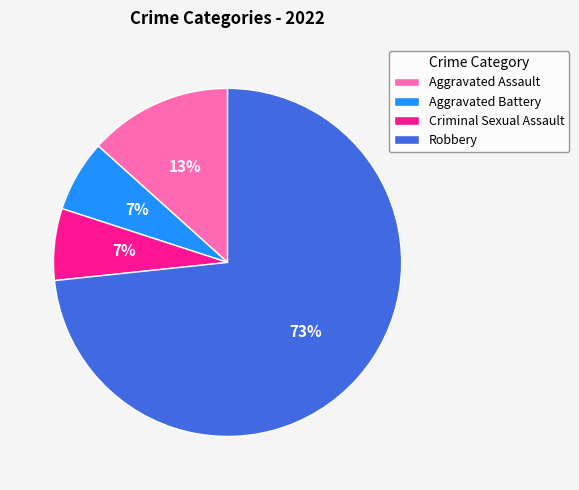

Does Criminal Sexual Assault represent more than half of the total?

No